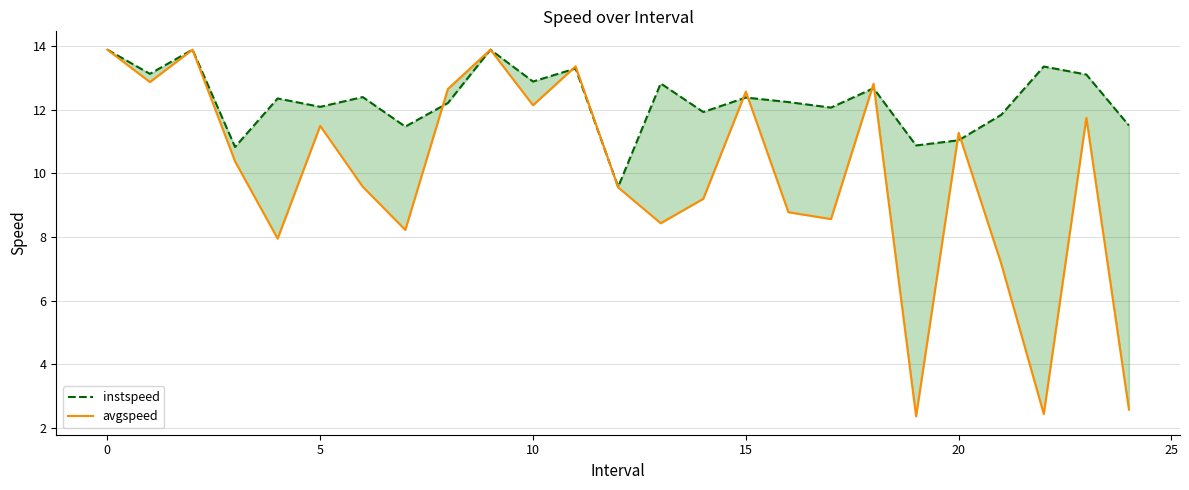

Is it true that avgspeed equals 16.6 at 14?

False